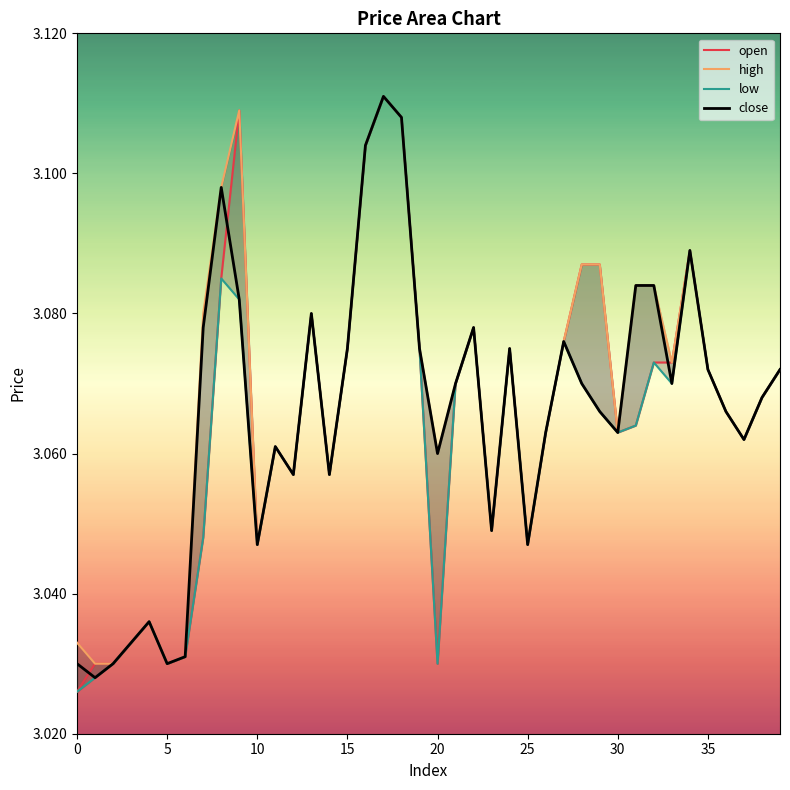

Which series has the largest total across all categories?

high